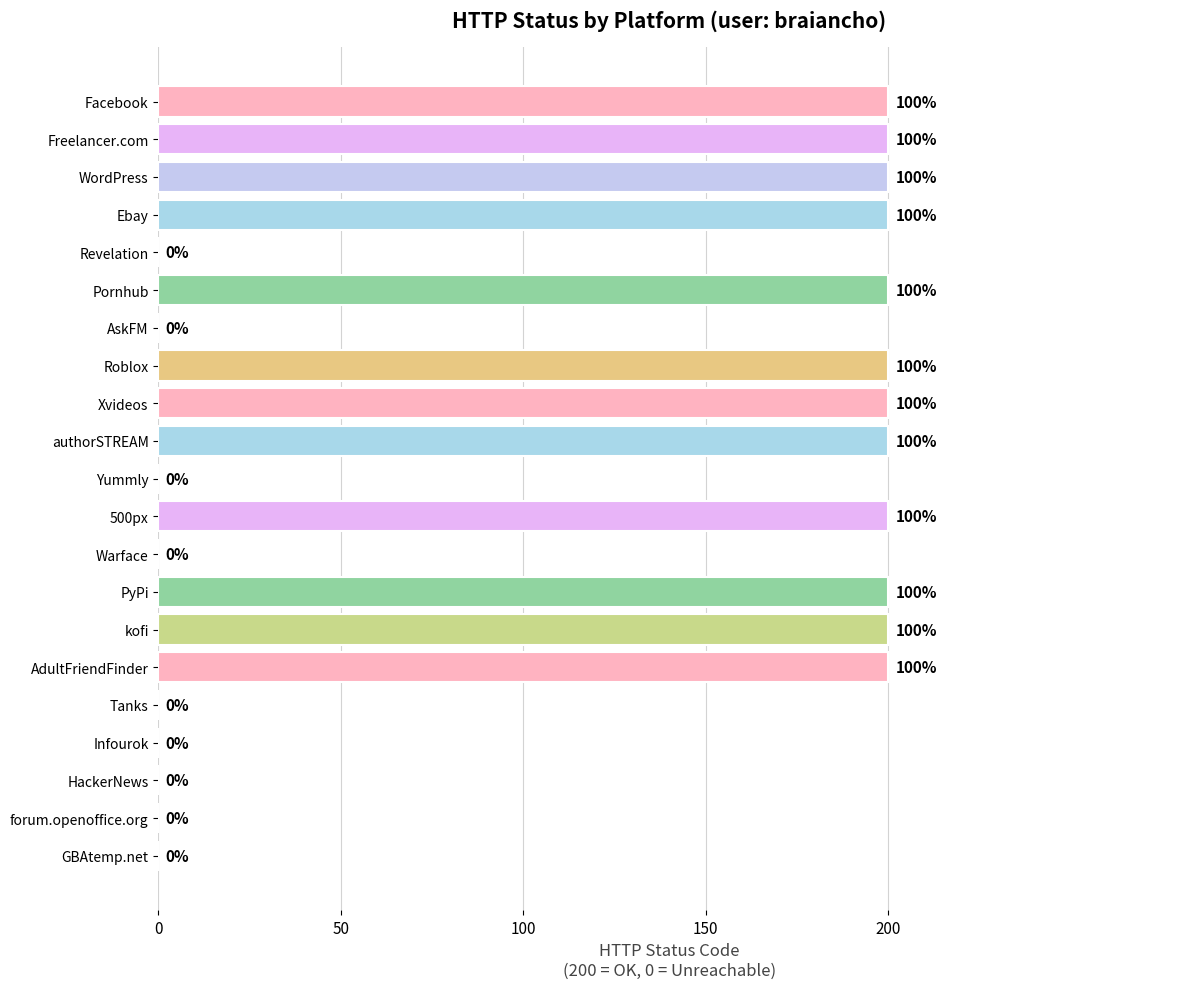

Does the chart contain stacked bars?

No